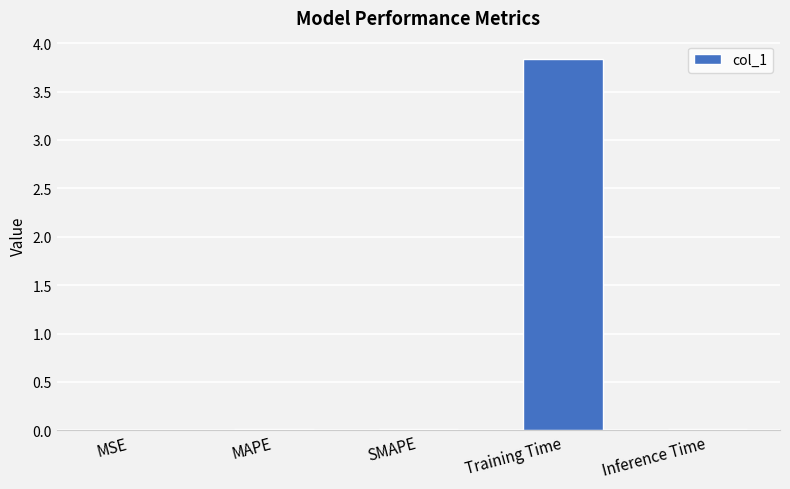

What is the maximum value shown in the chart?

3.8